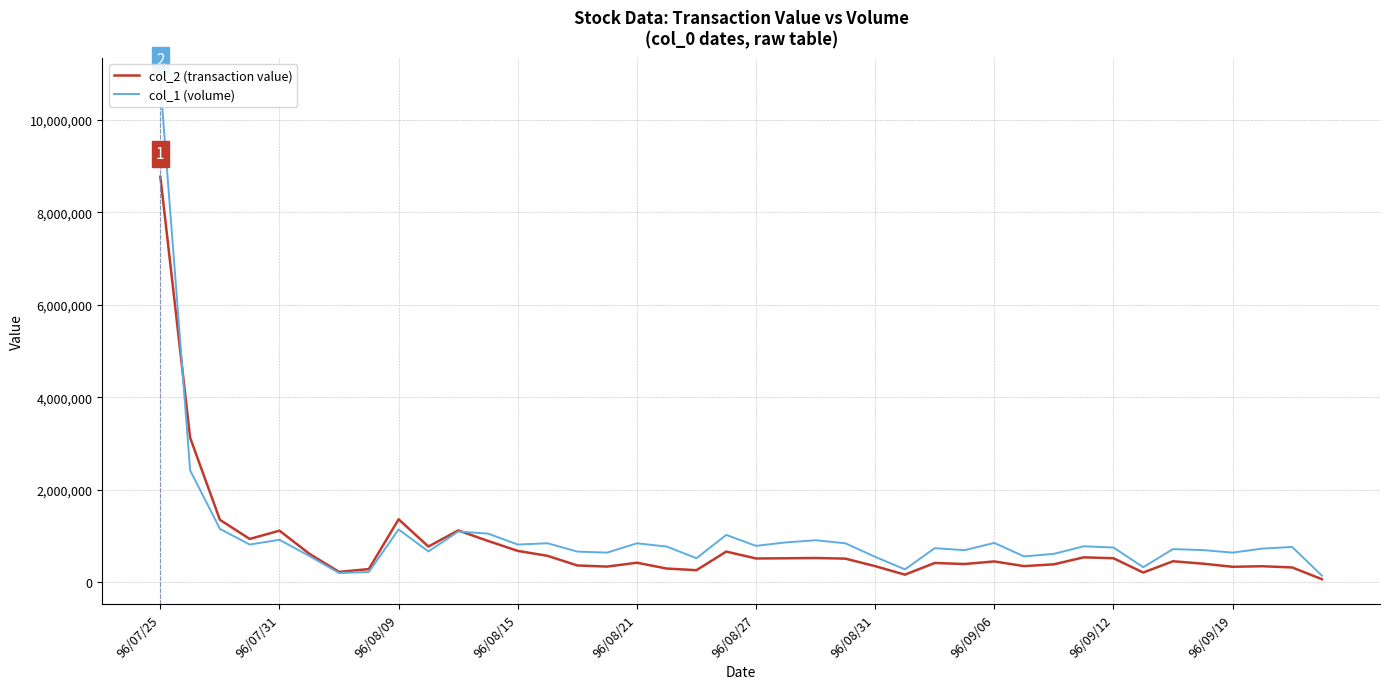

At which label does col_2 (transaction value) reach its peak?

96/07/25